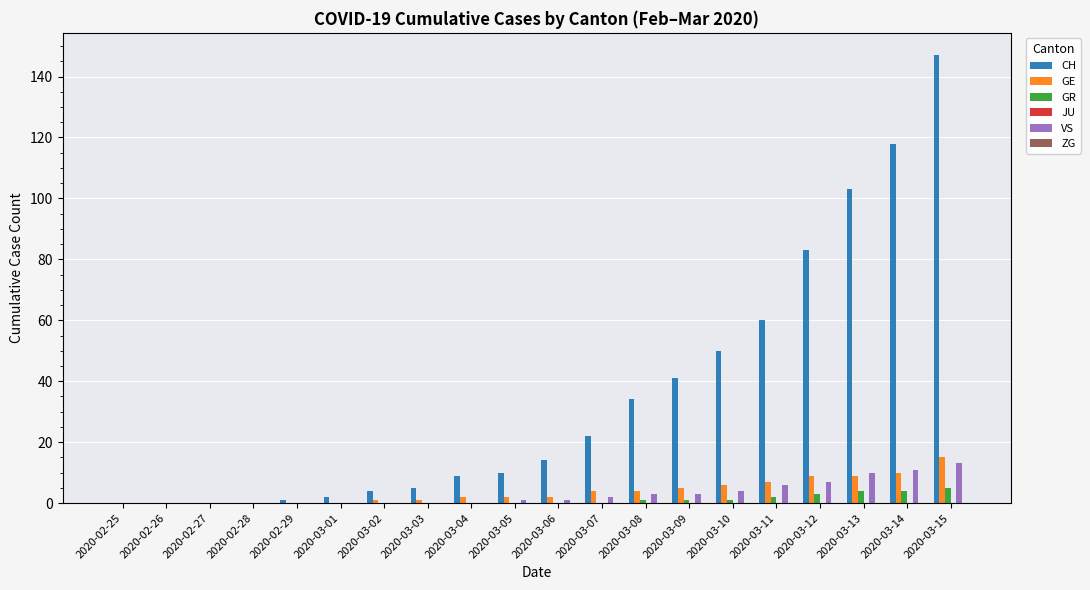

How many groups of bars are there?

20